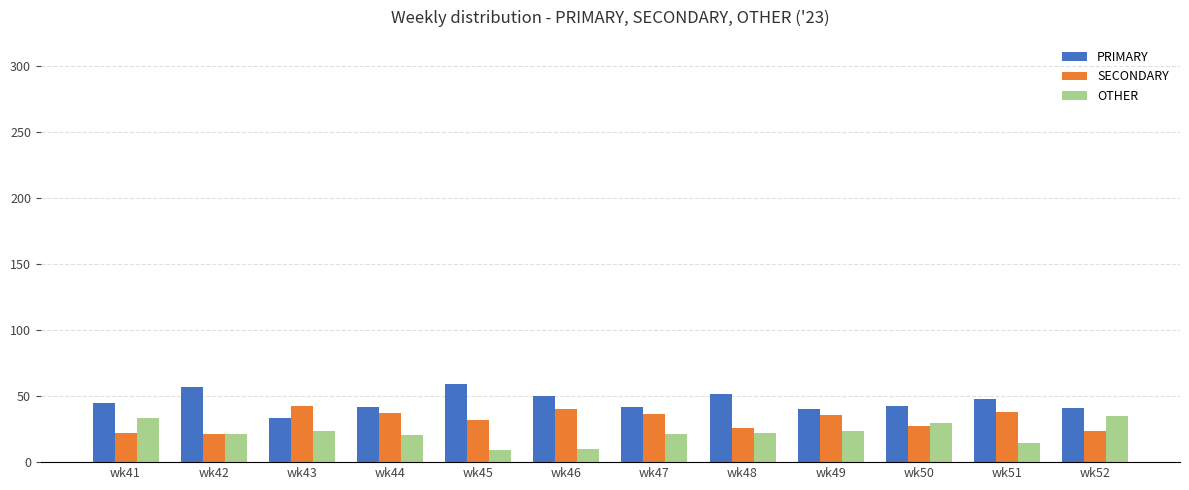

Is the value of PRIMARY at wk42 greater than the value of SECONDARY at wk42?

Yes